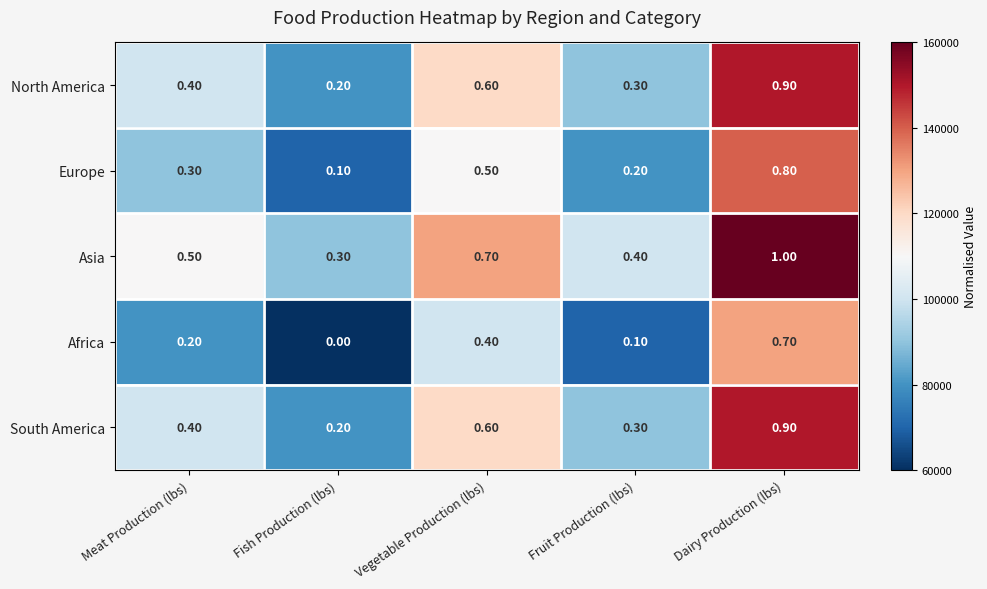

At which label is Africa closest to 0?

Fish Production (lbs)